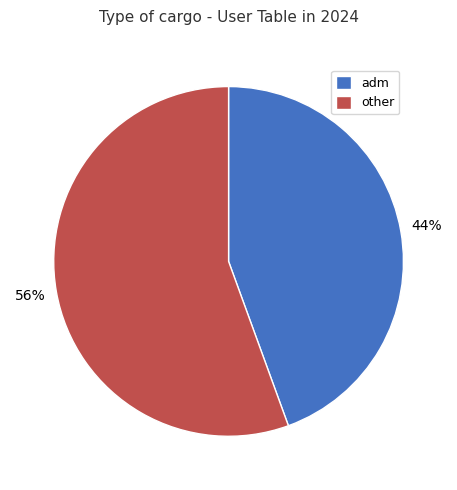

Is there a majority slice in this chart?

Yes